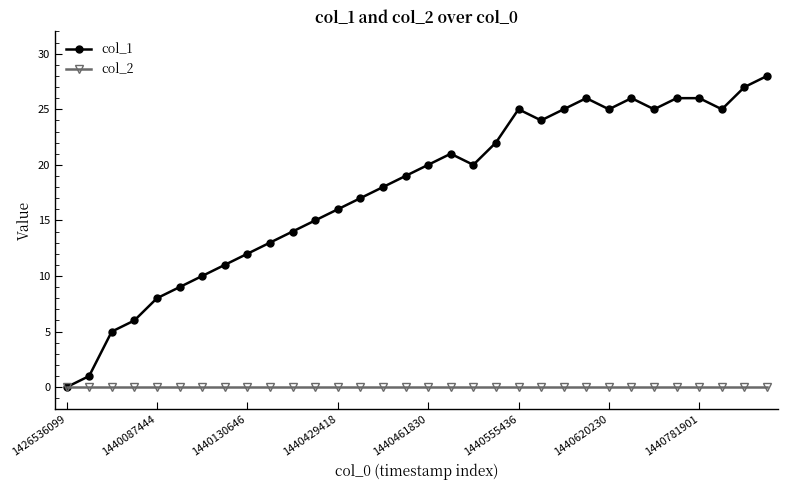

Rank the series by their average value, from lowest to highest.

col_2, col_1